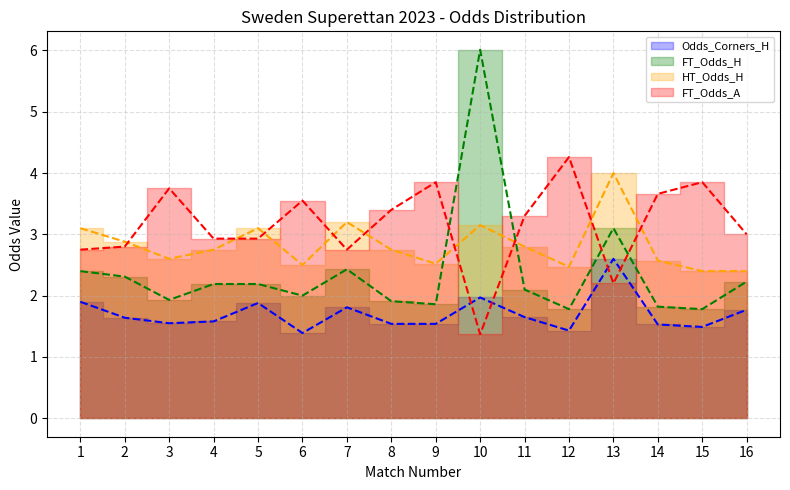

Is the value of HT_Odds_H at 4 greater than the value of FT_Odds_A at 14?

No